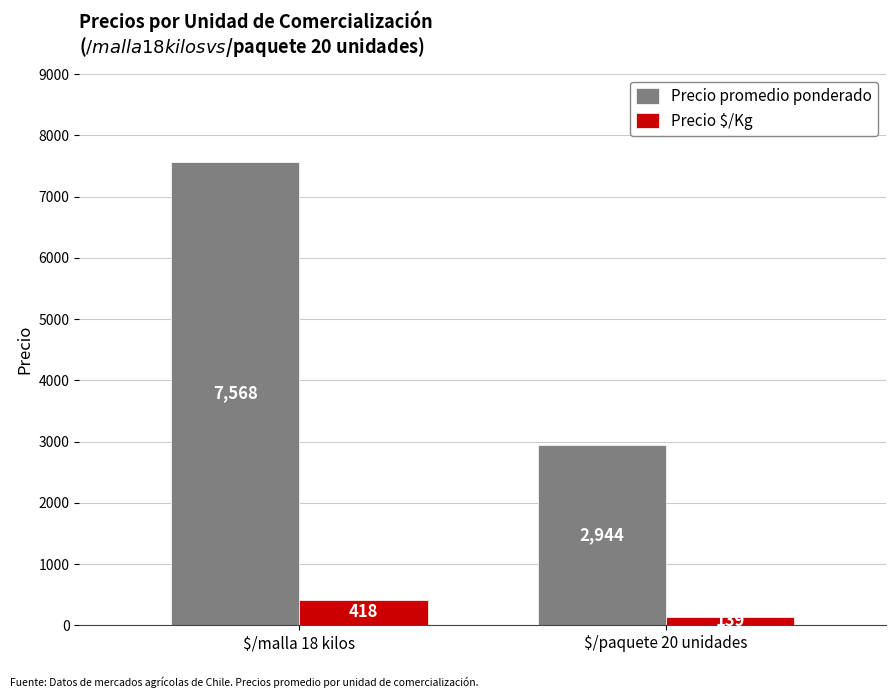

Does the chart contain any negative values?

No